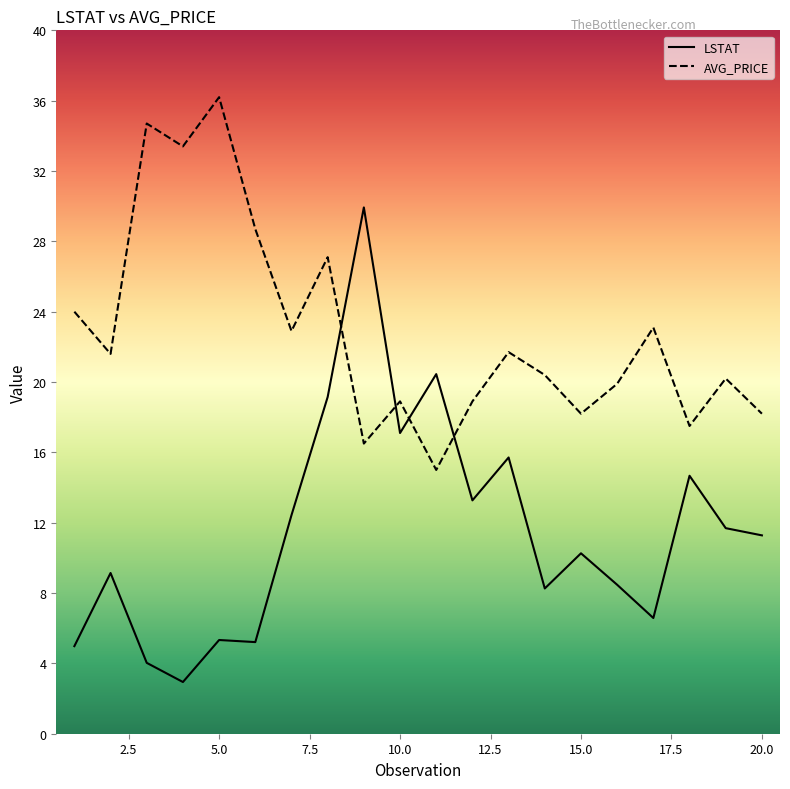

What is the difference between the maximum and minimum values in the AVG_PRICE series?

21.2